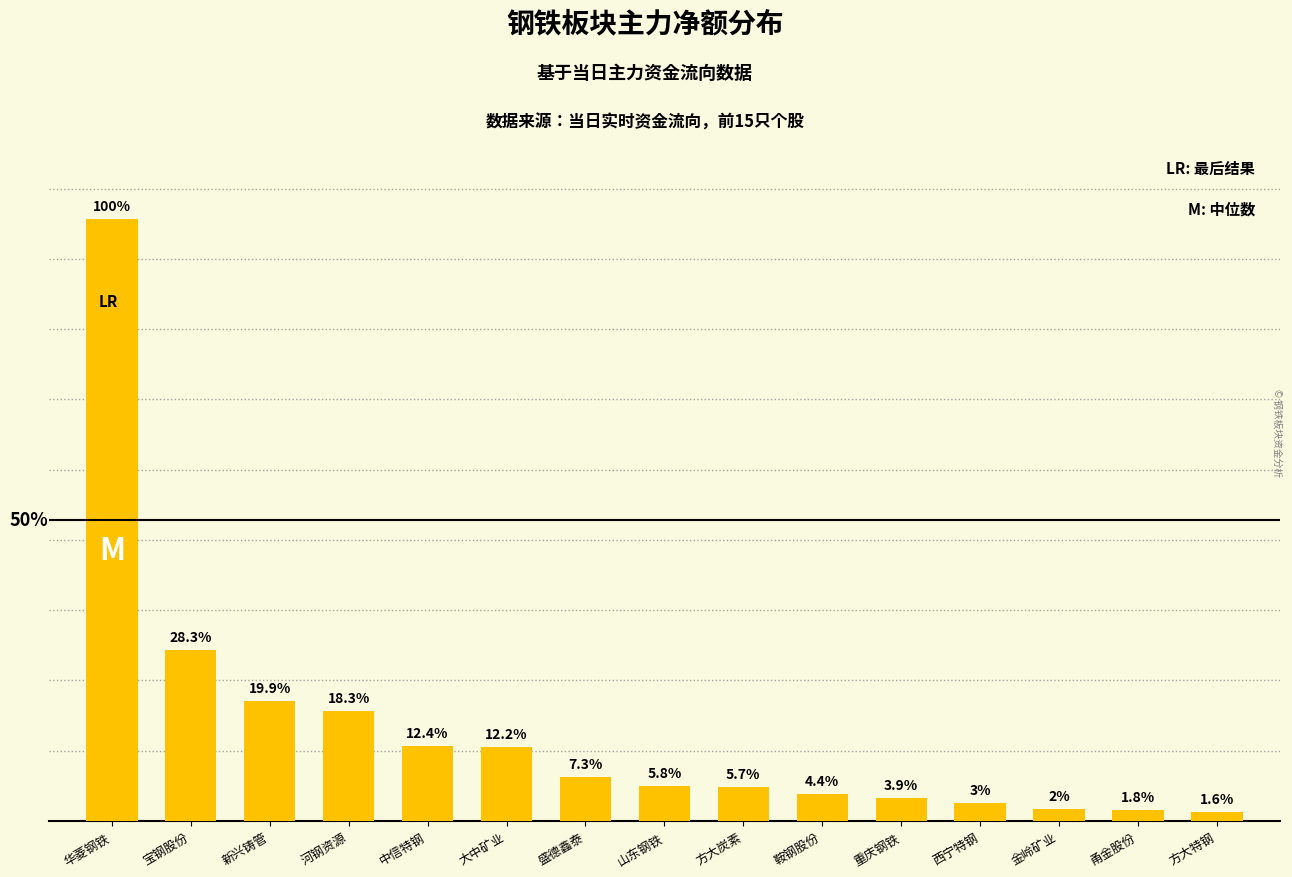

Does the chart contain any negative values?

No